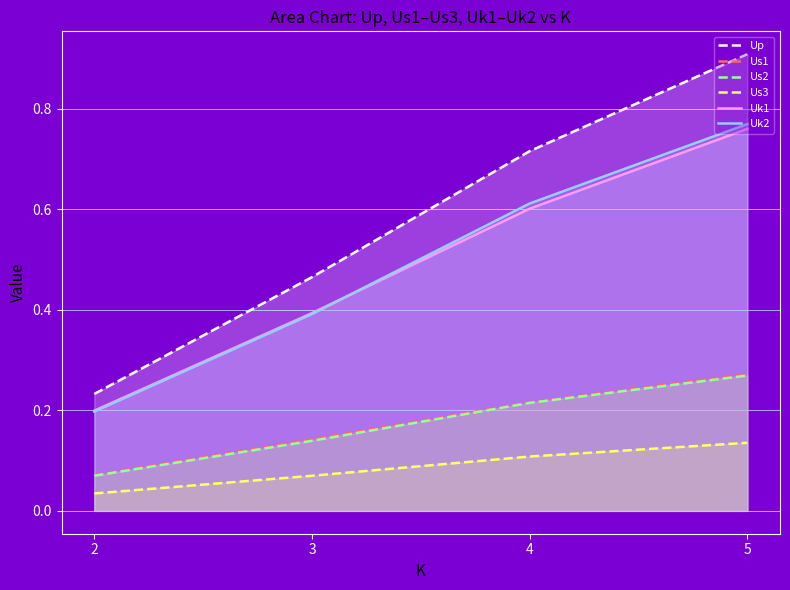

What are all the series names shown in the legend?

Up, Us1, Us2, Us3, Uk1, Uk2